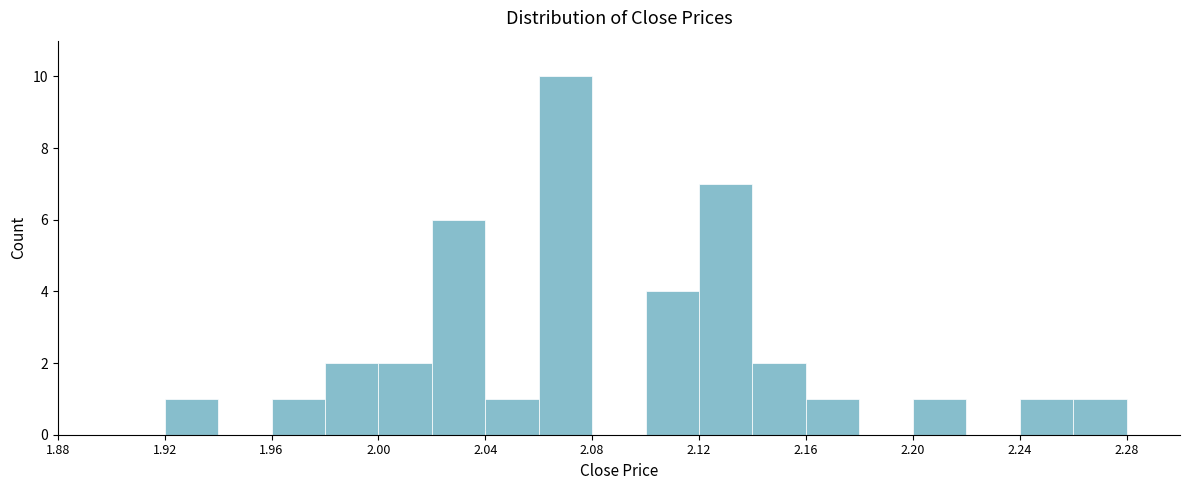

Reading left to right, transcribe this chart: for each bar, give the range it covers on the x-axis and its height. The values are not printed on the chart, so give them approximately, as read against the axis.

1.88 to 1.90: 0
1.90 to 1.92: 0
1.92 to 1.94: 1
1.94 to 1.96: 0
1.96 to 1.98: 1
1.98 to 2.00: 2
2.00 to 2.02: 2
2.02 to 2.04: 6
2.04 to 2.06: 1
2.06 to 2.08: 10
2.08 to 2.10: 0
2.10 to 2.12: 4
2.12 to 2.14: 7
2.14 to 2.16: 2
2.16 to 2.18: 1
2.18 to 2.20: 0
2.20 to 2.22: 1
2.22 to 2.24: 0
2.24 to 2.26: 1
2.26 to 2.28: 1
2.28 to 2.30: 0